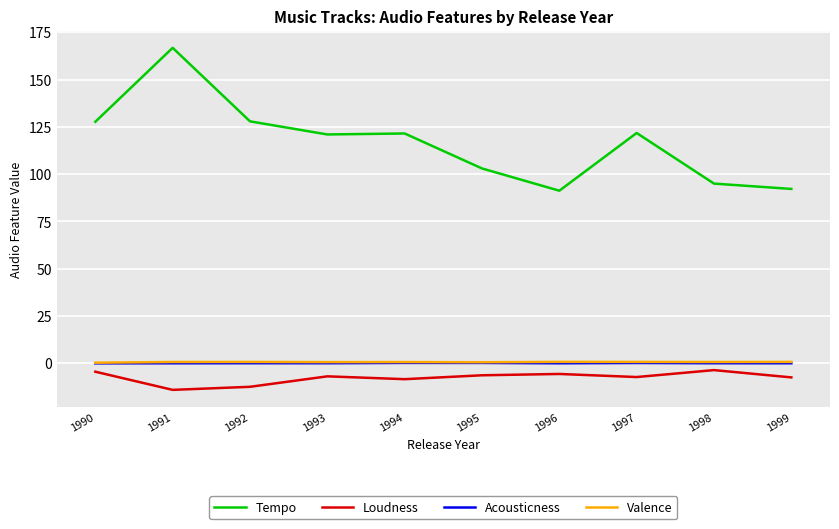

Which category has the lowest value across all series?

1991